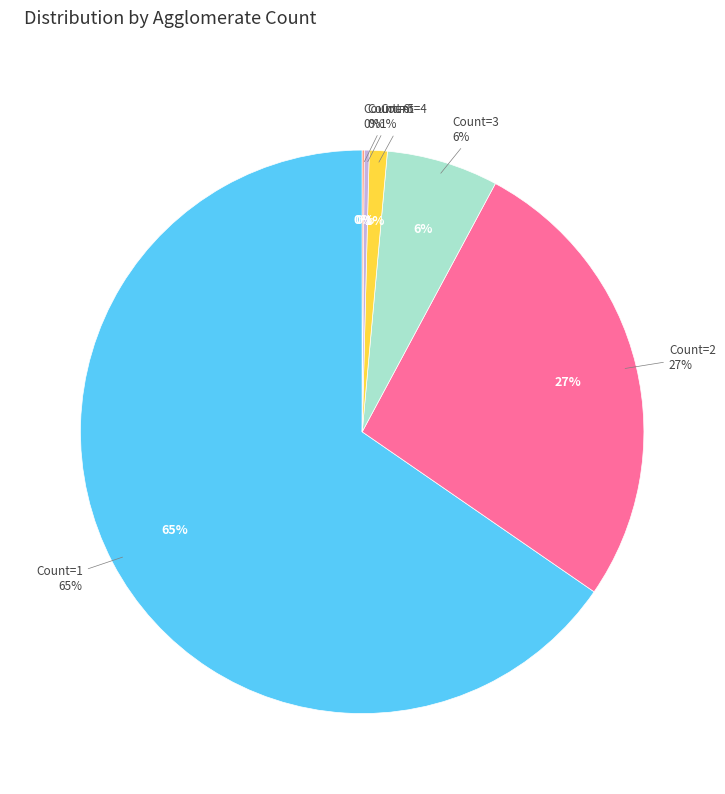

What is the change in value from 2 to 3?

-356